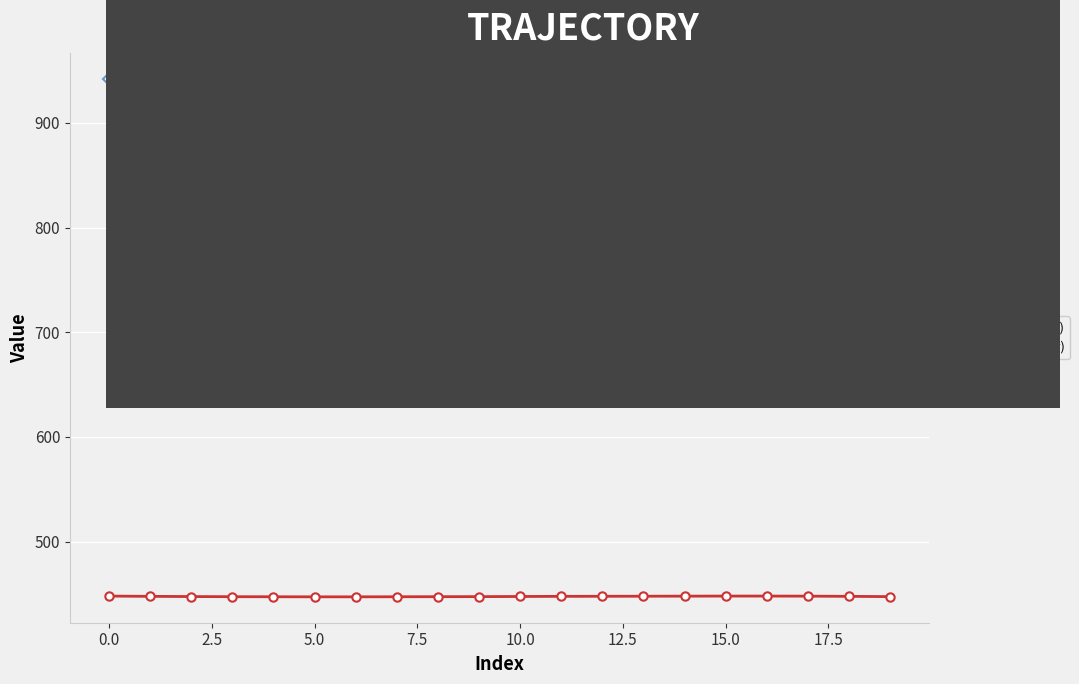

How many lines are shown in the chart?

2